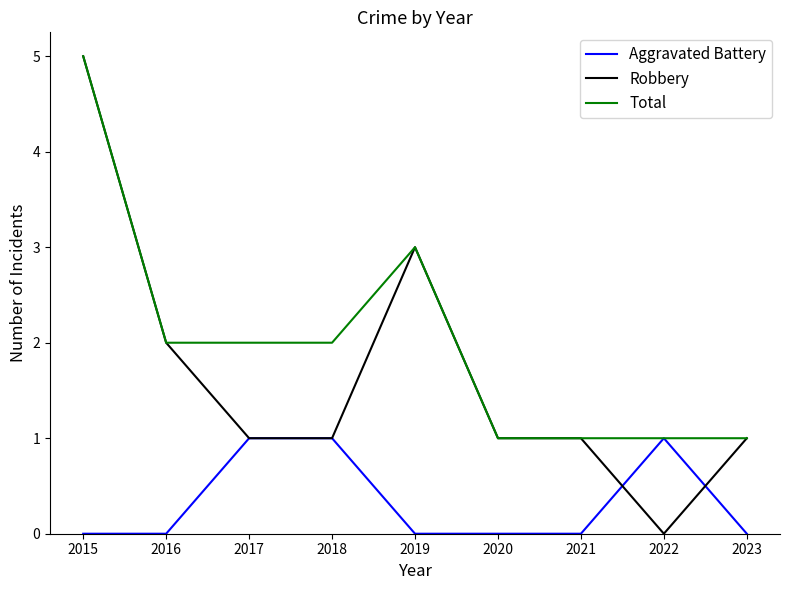

What is the sum of the Aggravated Battery values at 2017 and 2023?

1